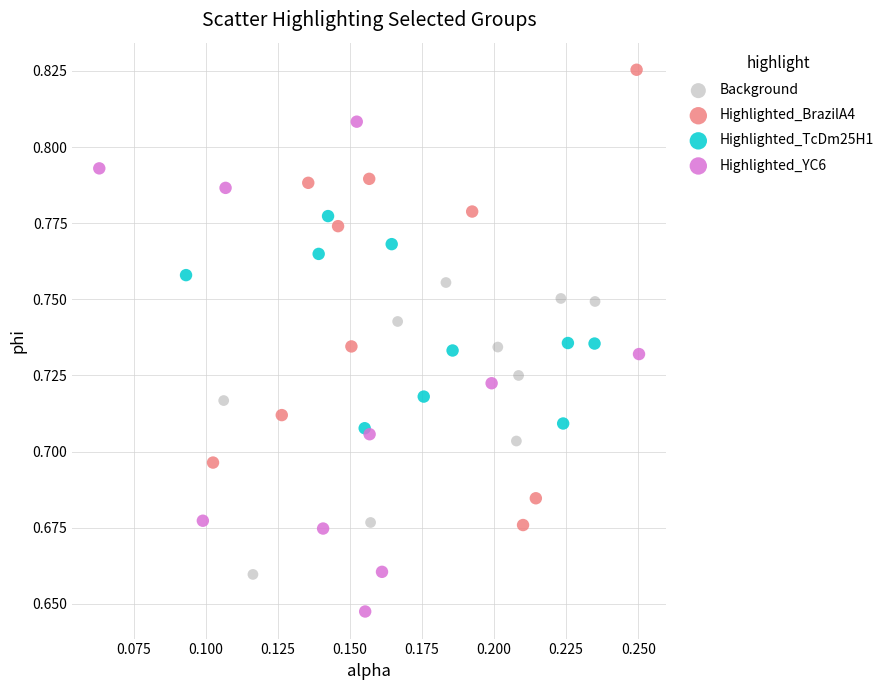

Which series has the largest Y range (max minus min)?

Highlighted_YC6